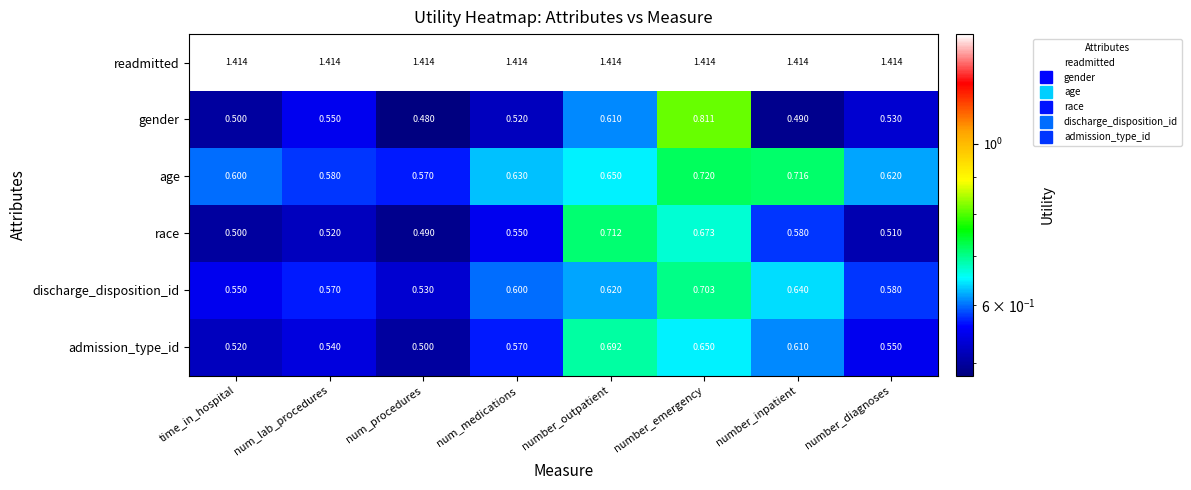

How many distinct data groups are displayed?

6